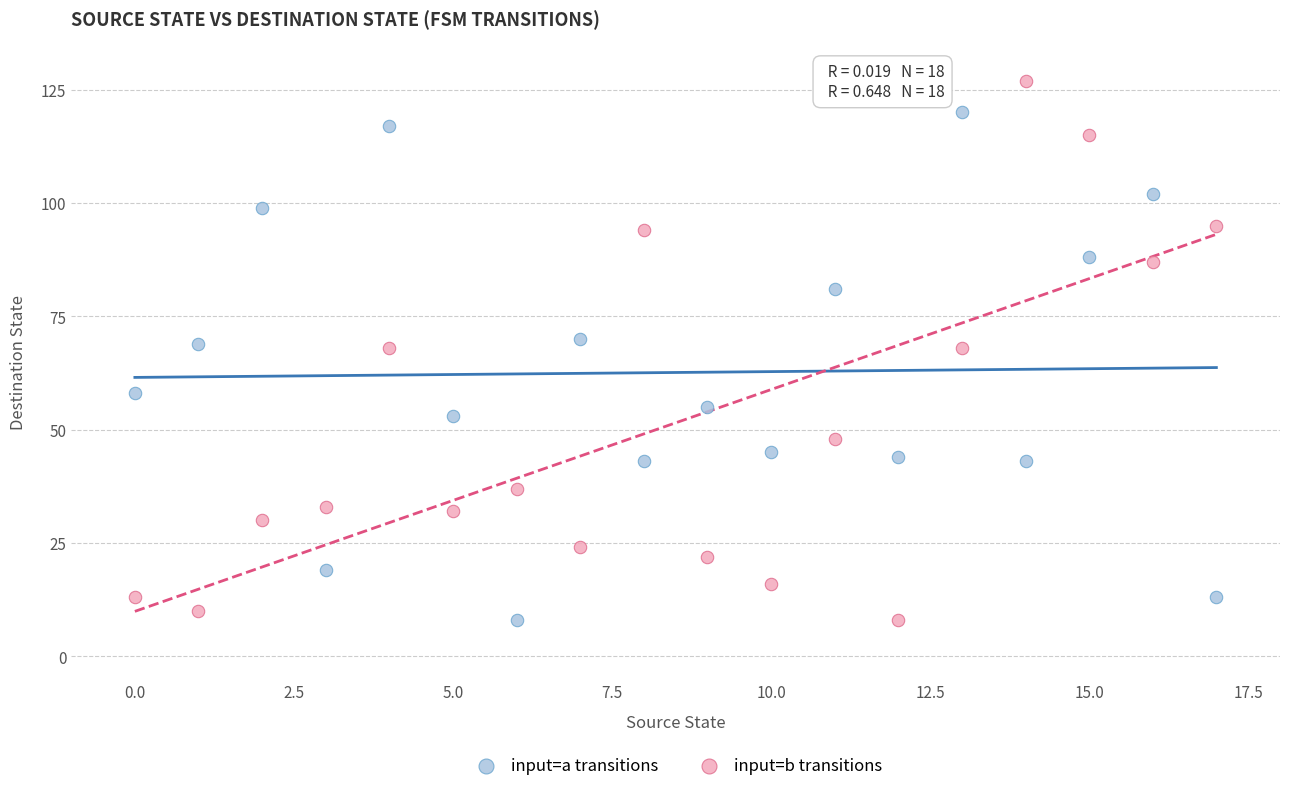

Which series contains the highest Y value?

input=b transitions